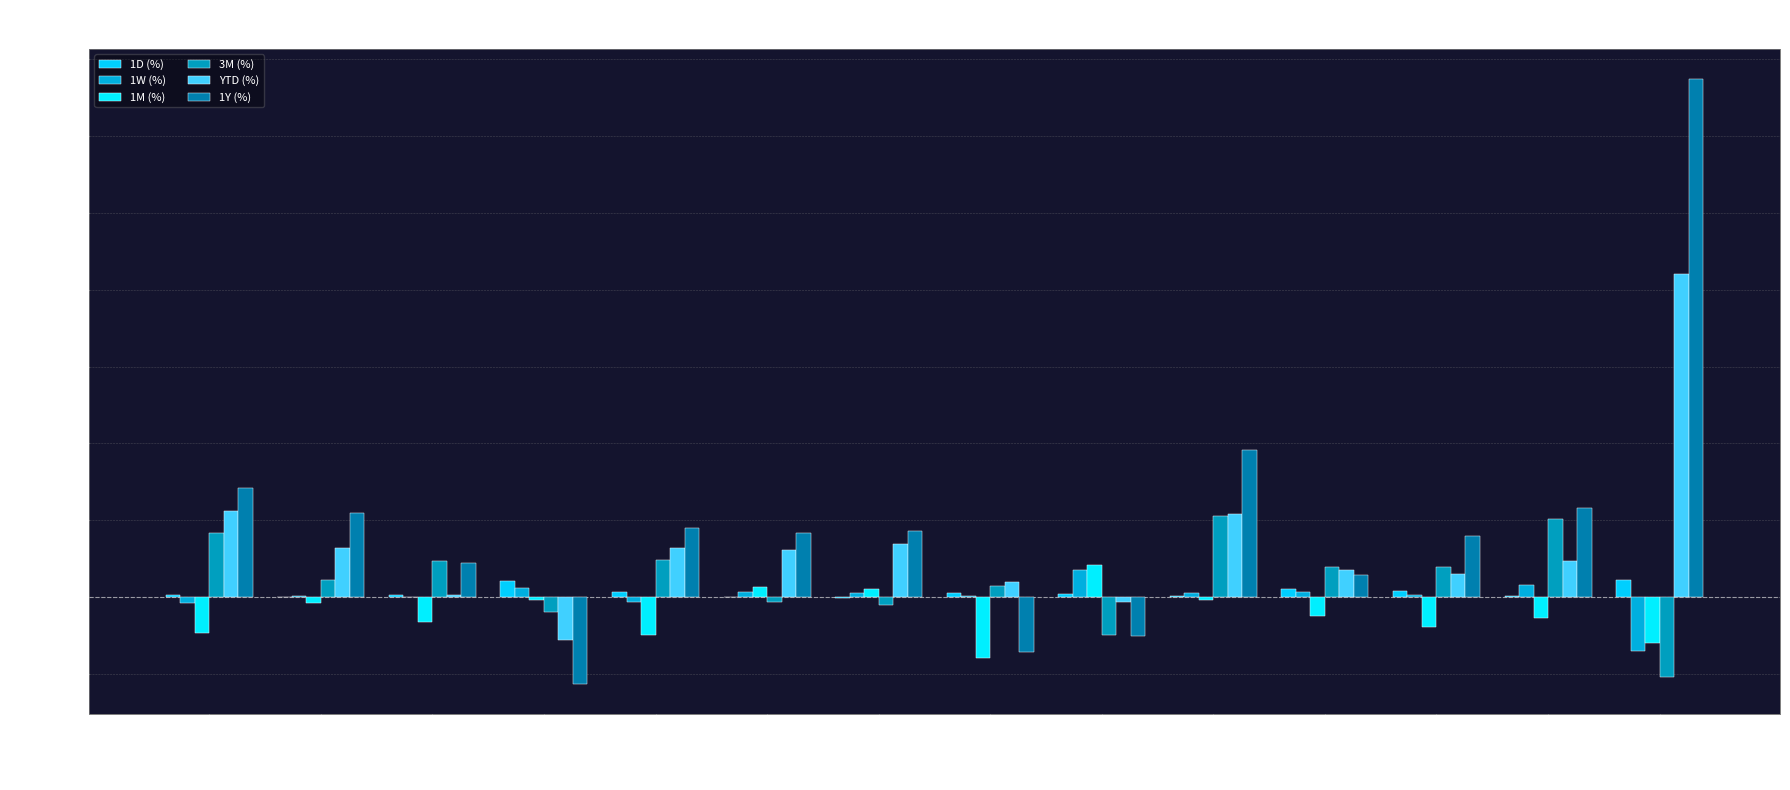

The 1Y (%) series shows 0.0 at Lead. True or false?

False